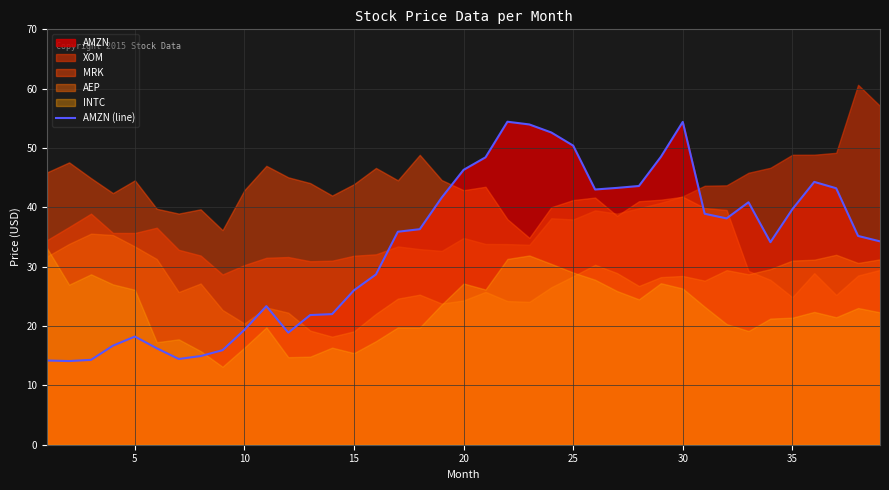

What is the highest value of the AMZN (line) series?

54.4